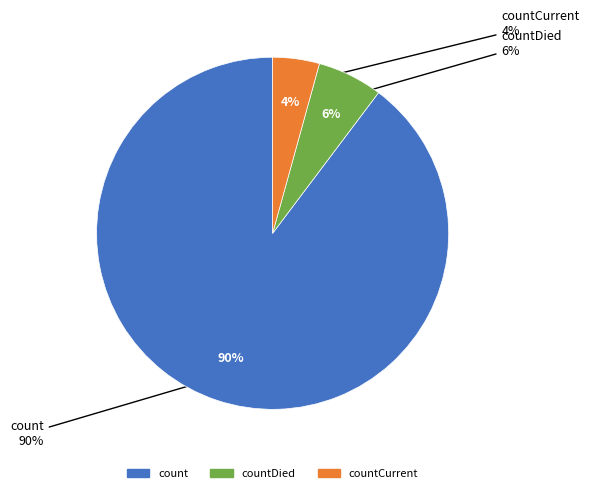

The countDied slice represents 6% of the pie. True or false?

True